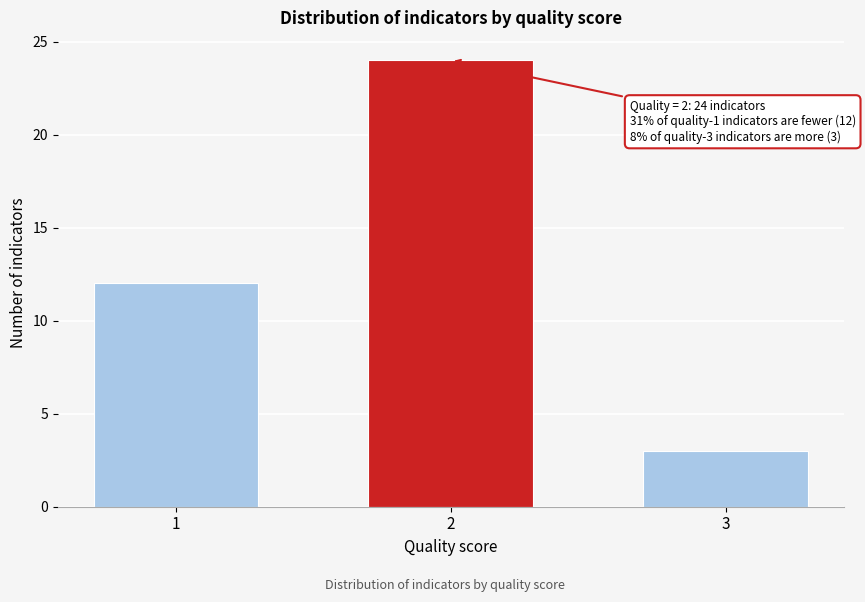

Reading left to right, what are all the values shown in this chart?

1=12	2=24	3=3